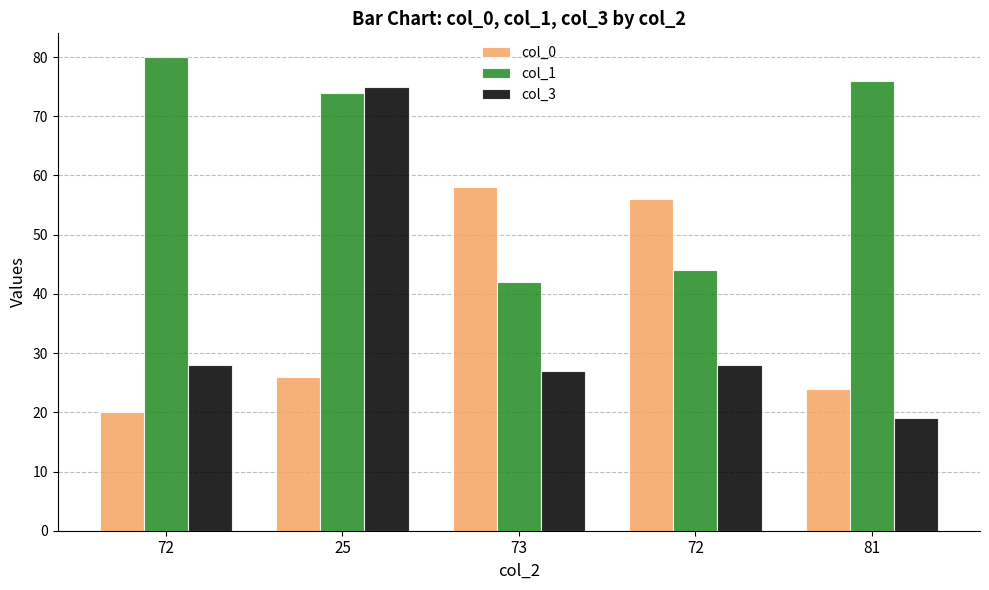

How many groups of bars are there?

5